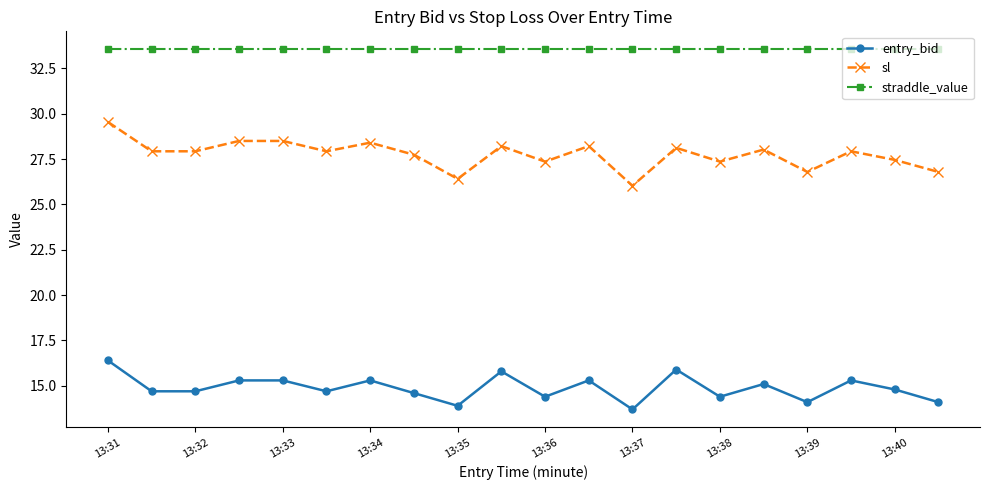

What is the sum of all straddle_value values?

671.0